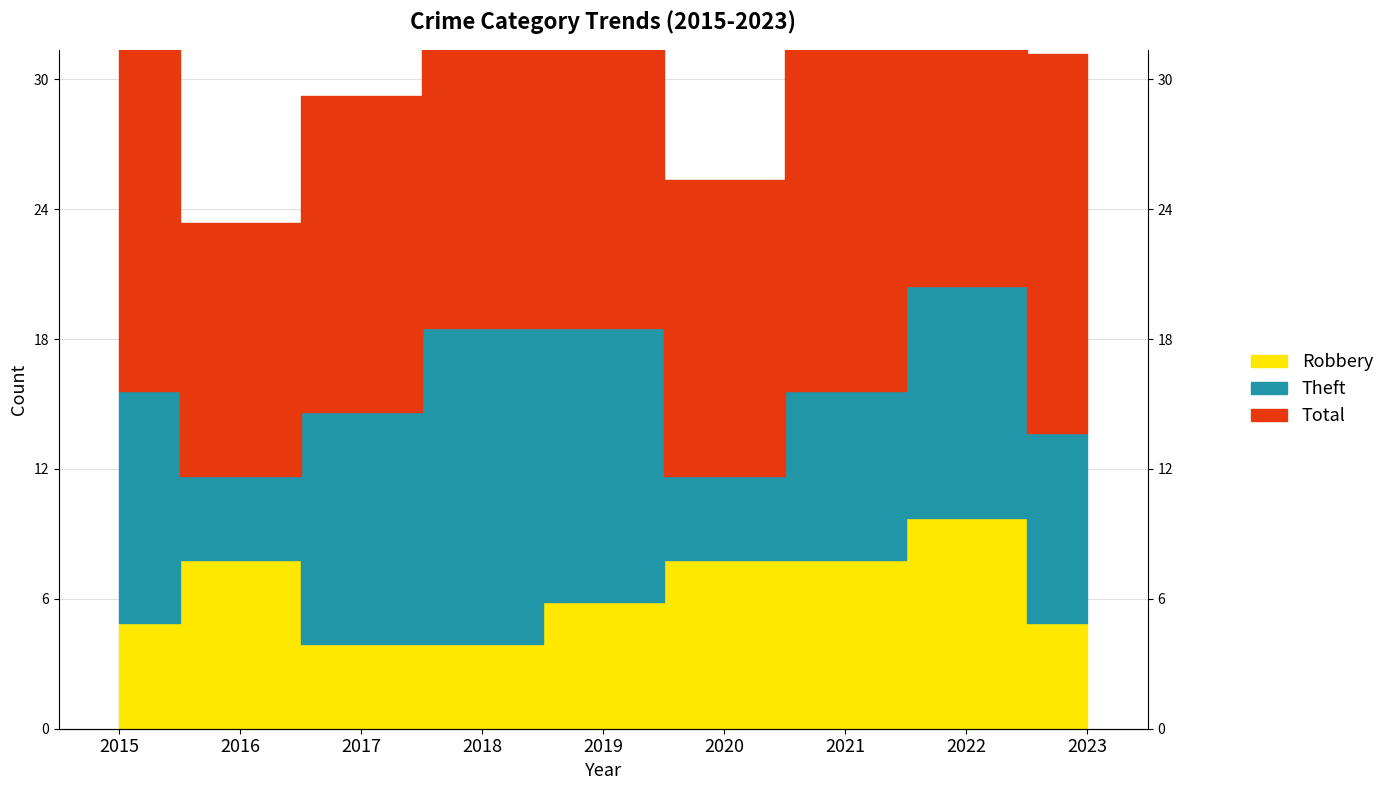

True or false: Total has a value of 22 at 2018.

False